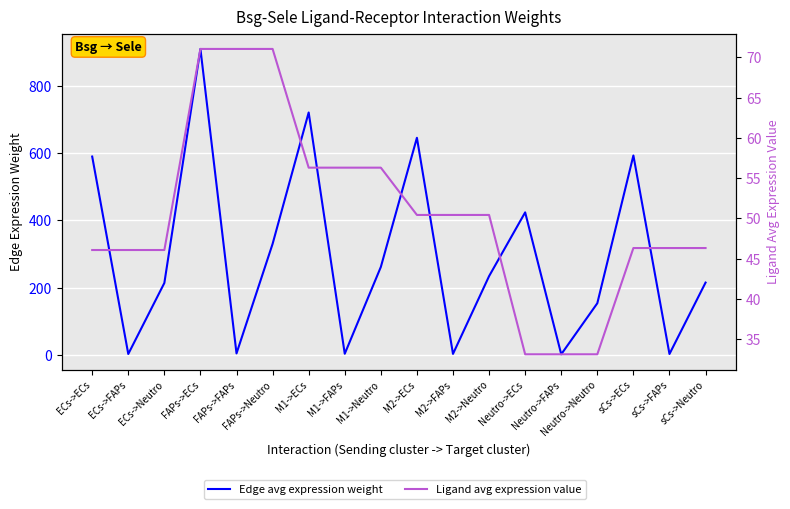

How many lines are shown in the chart?

2